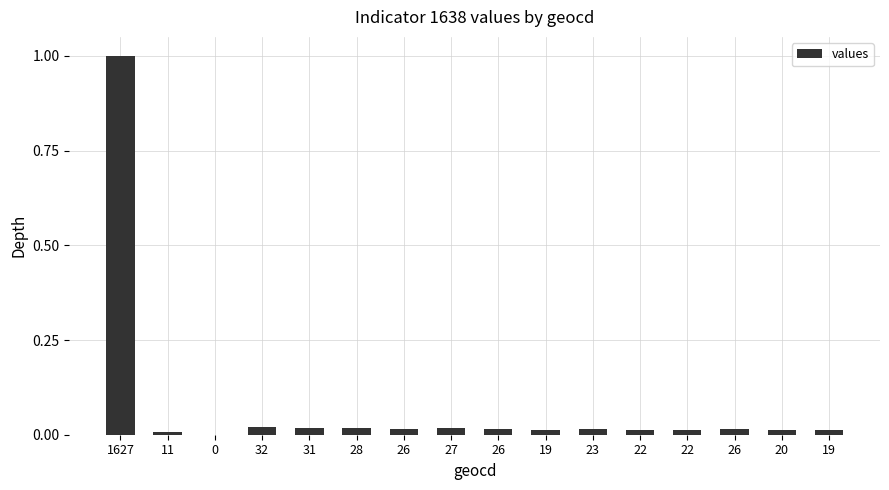

How many distinct data groups are displayed?

1